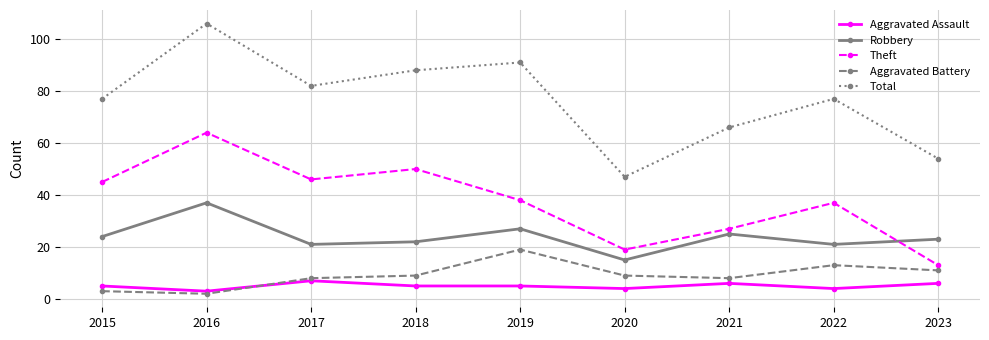

True or false: Theft has more than 2 interior local peaks.

True